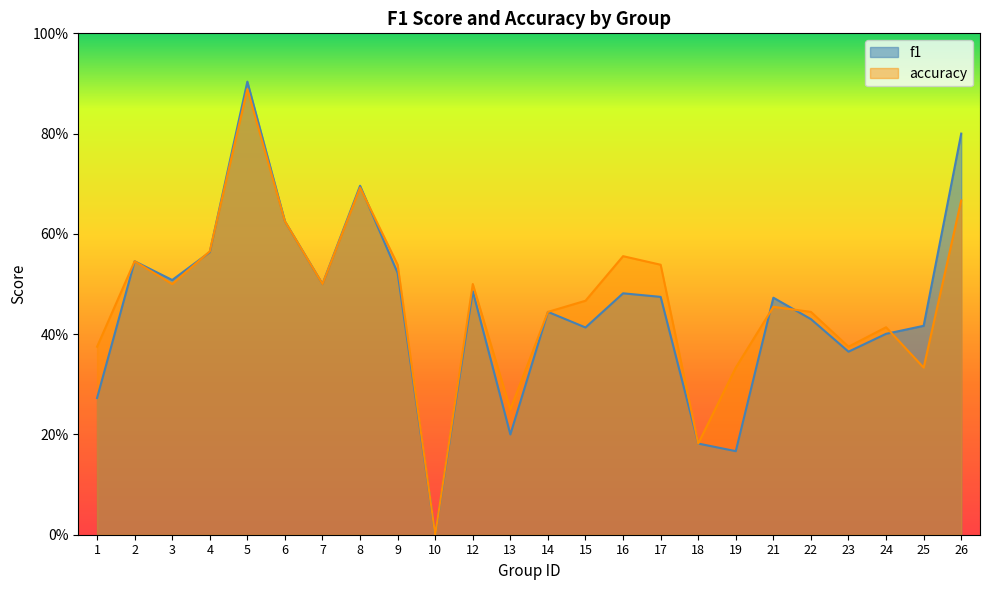

Rank the series by their average value, from highest to lowest.

accuracy, f1